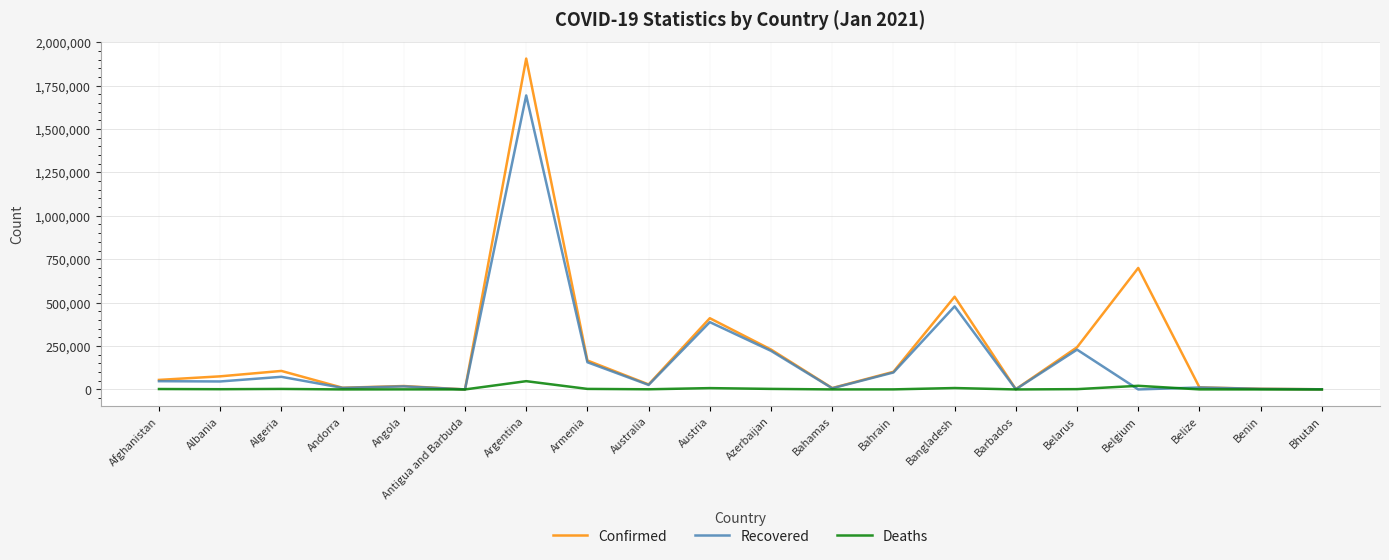

Rank the series by their maximum value, from lowest to highest.

Deaths, Recovered, Confirmed